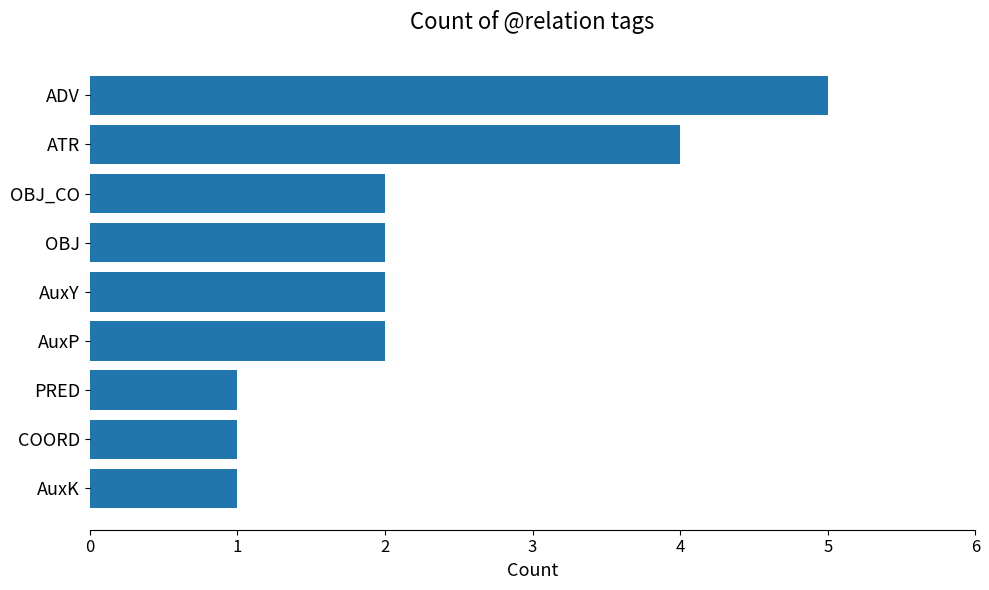

At which category does the chart reach its peak across all series?

ADV